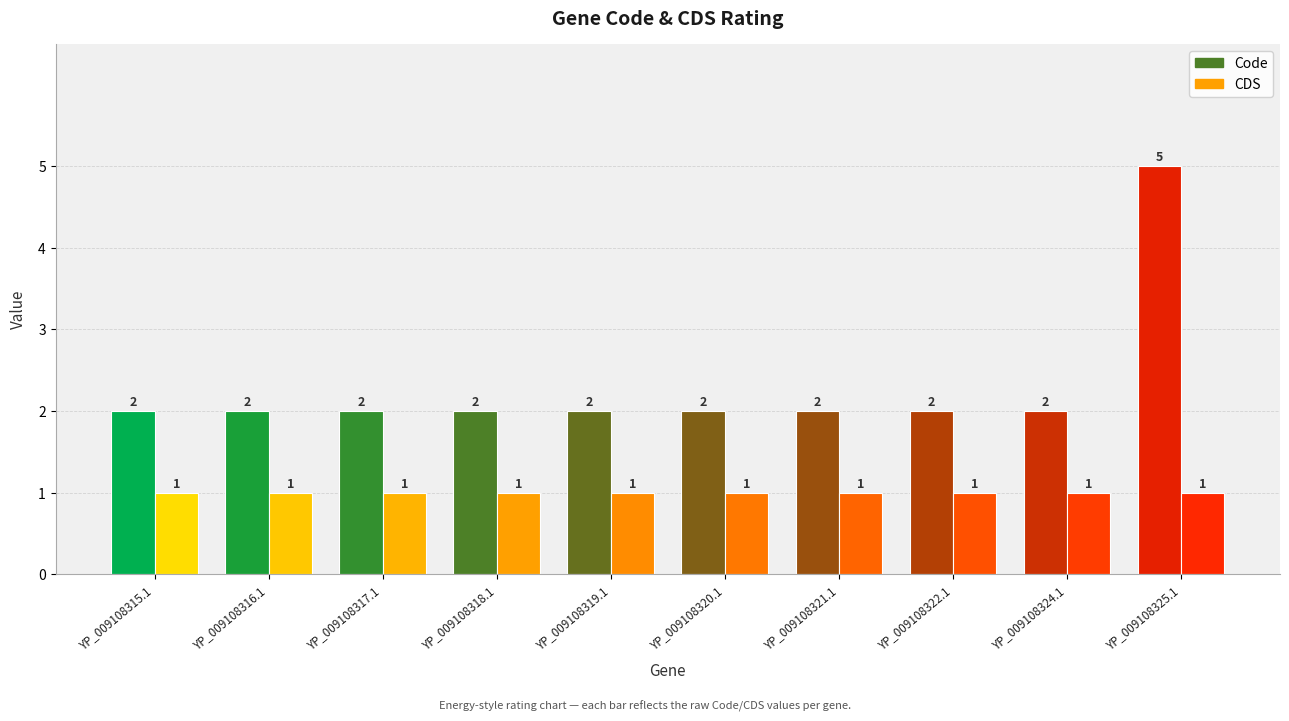

Is the value of Code at YP_009108322.1 greater than the value of CDS at YP_009108319.1?

Yes